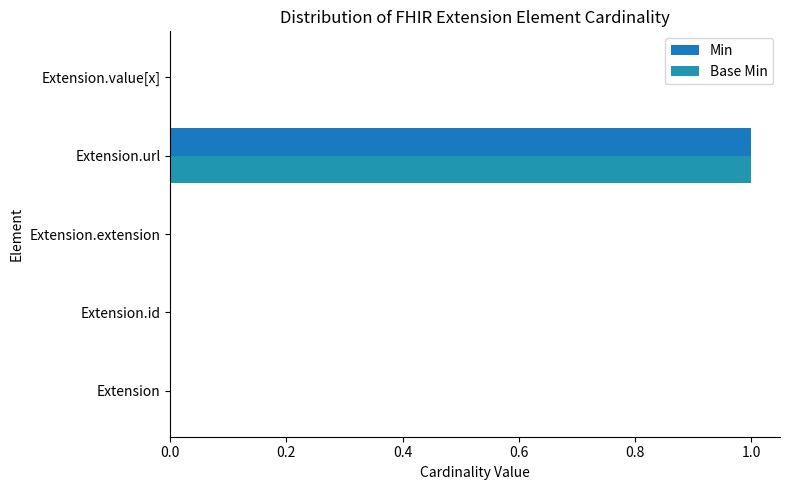

How many categories are shown in the chart?

5